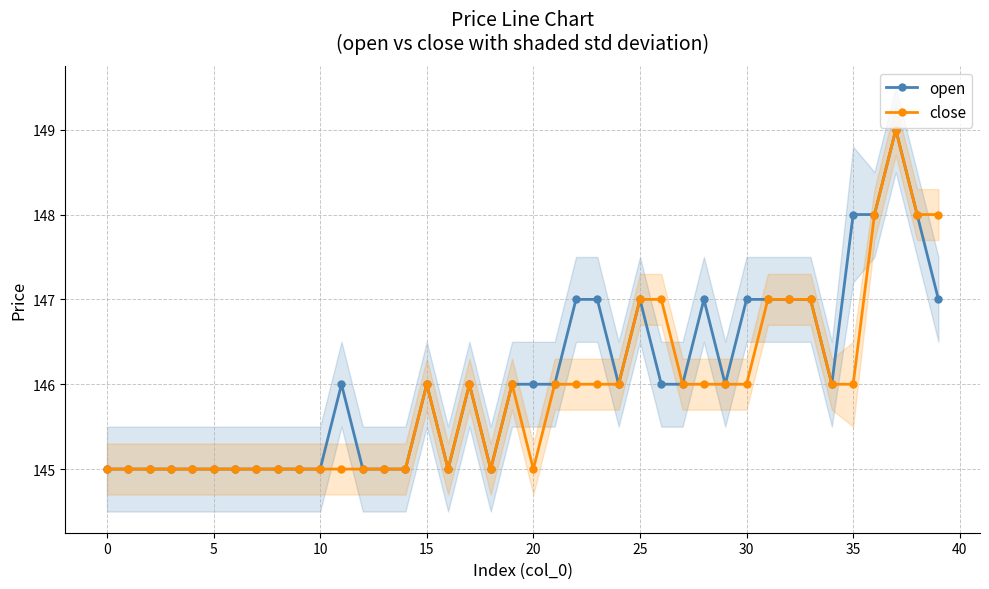

At which category does close reach its first local valley?

16